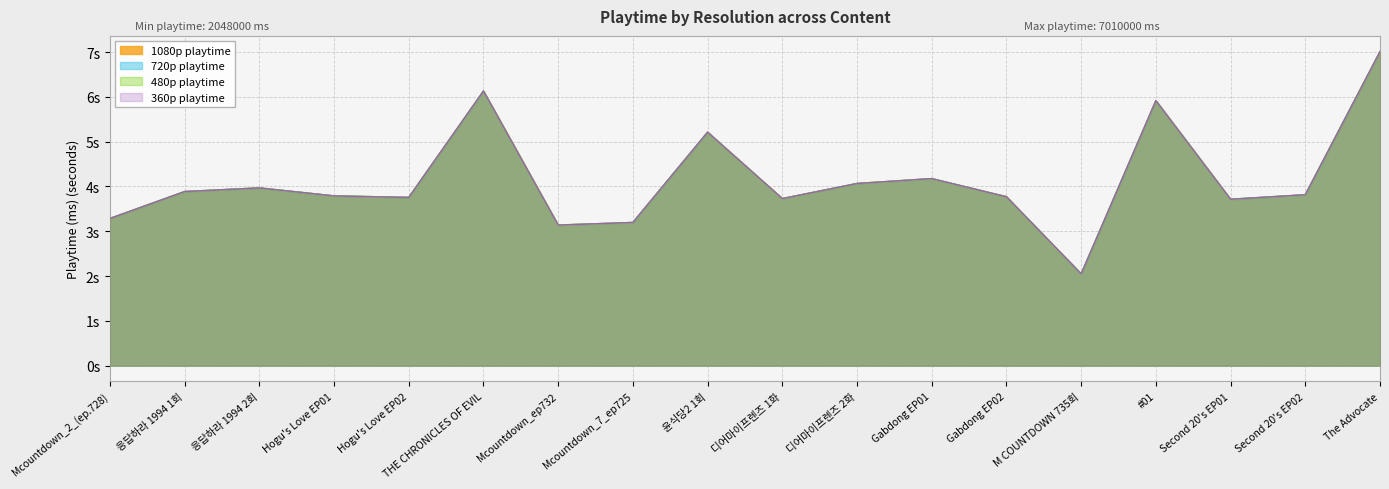

Where does the 480p playtime series first go above 3815?

응답하라 1994 1회